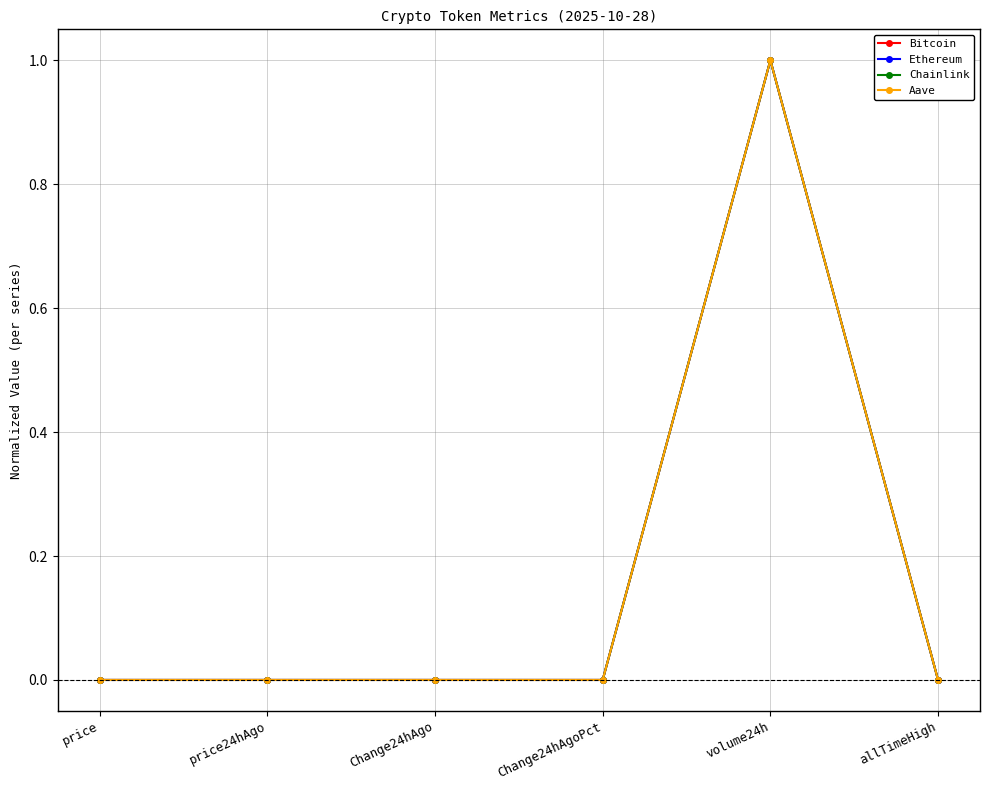

What is the label of the 5th point from the left?

volume24h